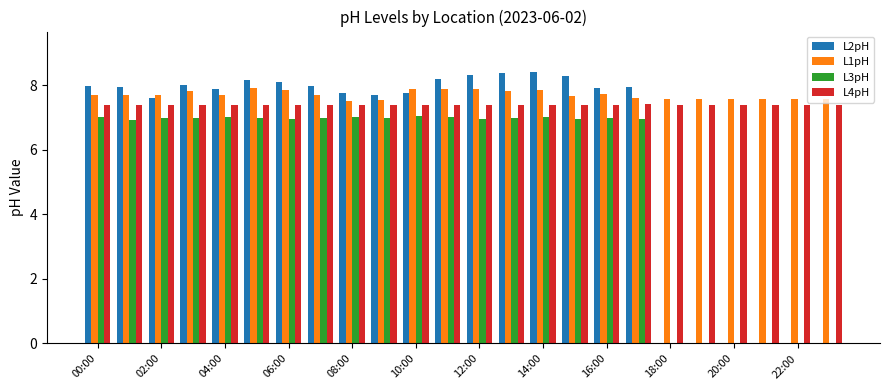

What is the sum of all L2pH values?

144.3